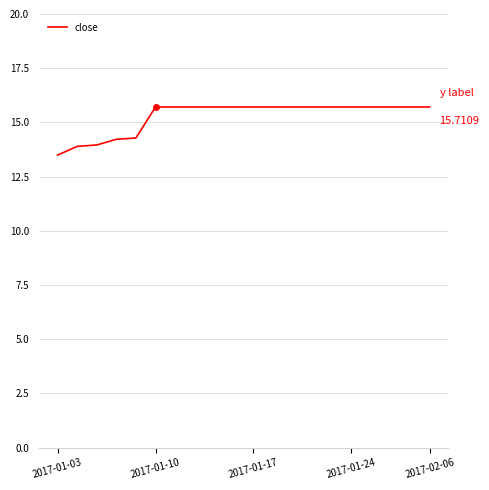

What is the difference between the maximum and minimum values?

2.2